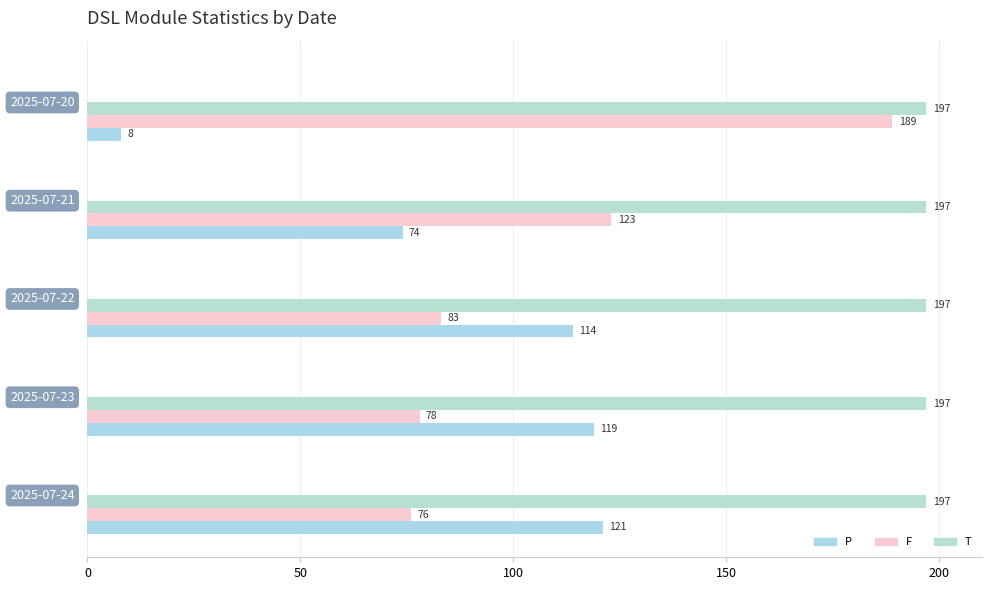

Rank the series by their maximum value, from lowest to highest.

P, F, T